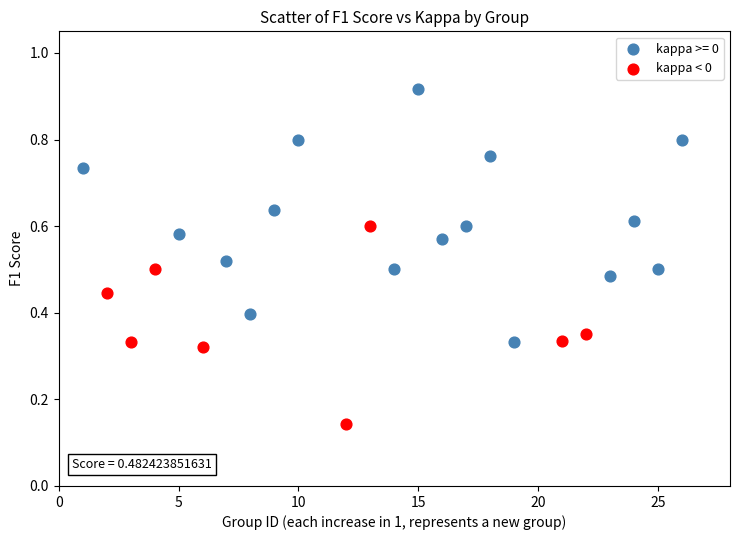

Which series reaches the minimum Y coordinate?

kappa < 0